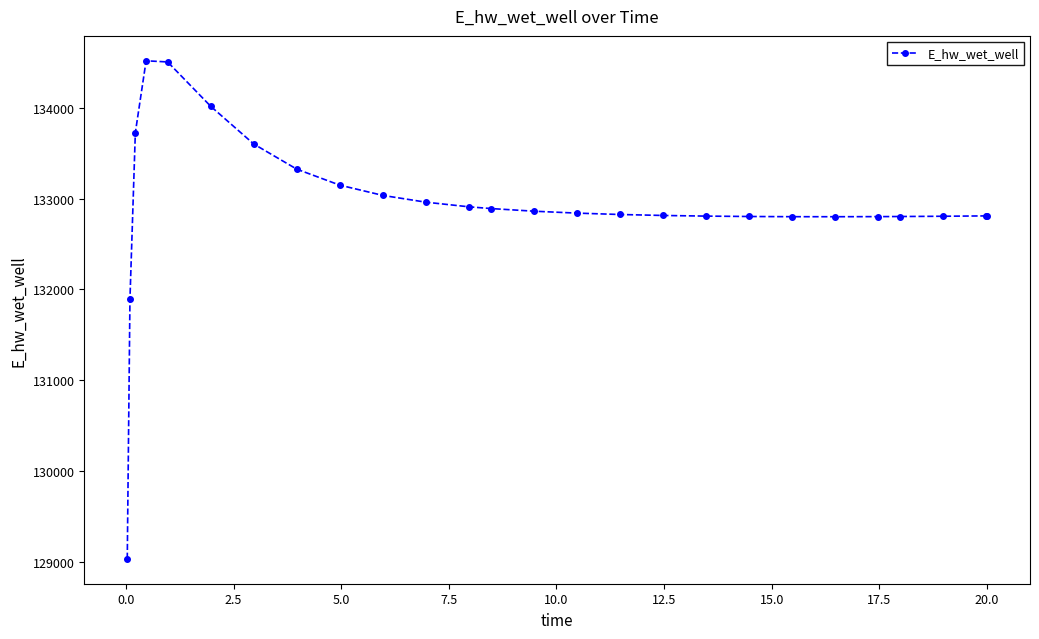

What is the difference between the maximum and minimum values?

5489.0